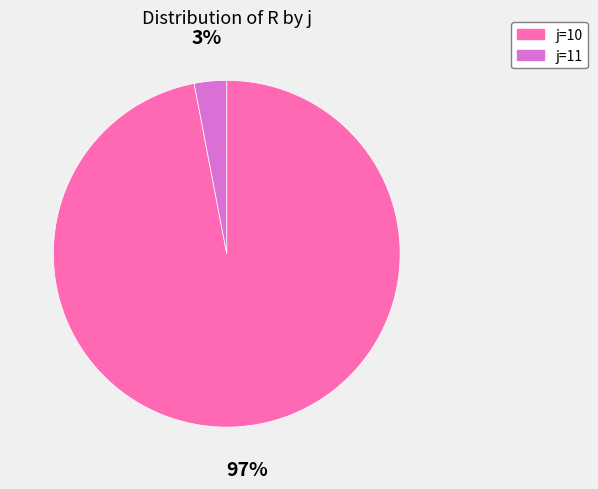

Does any single category account for the majority?

Yes